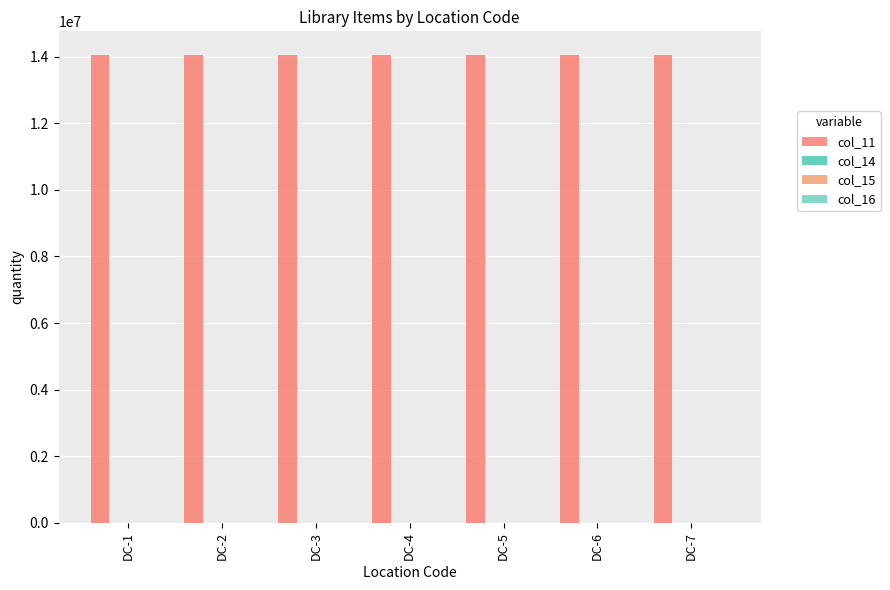

Which series changed the most between DC-1 and DC-4?

col_11